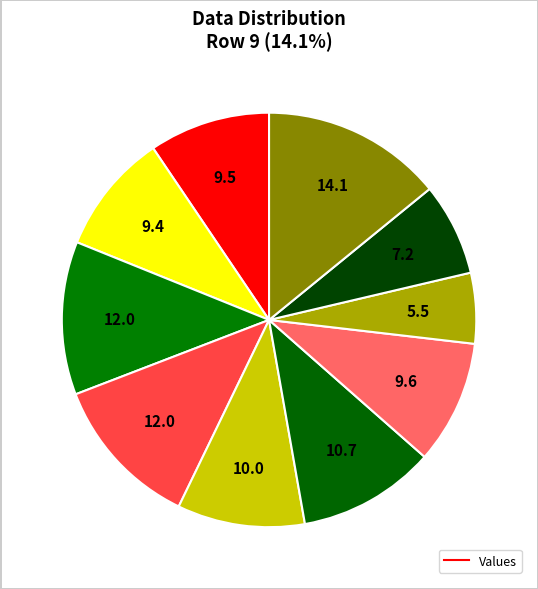

How many slices are in this pie chart?

10